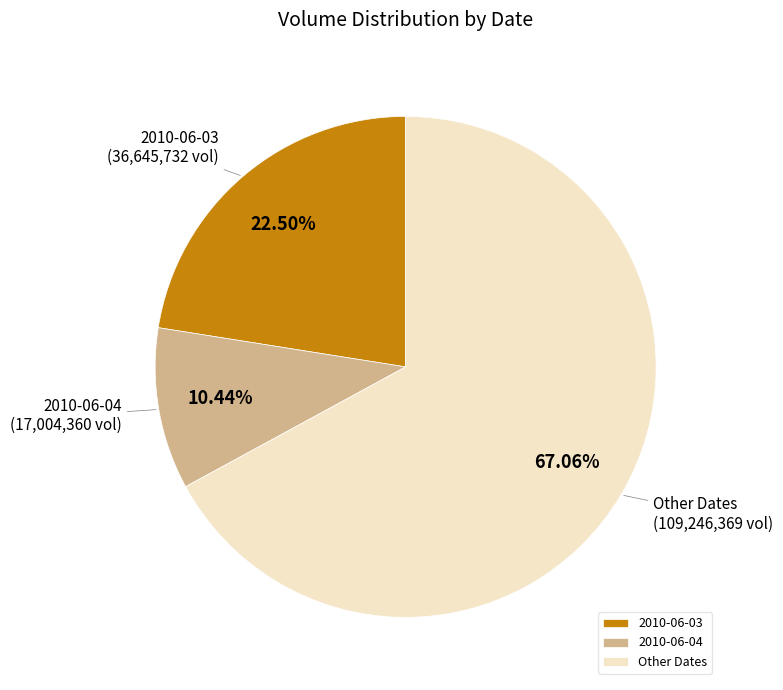

Which category has the biggest portion of the pie?

Other Dates